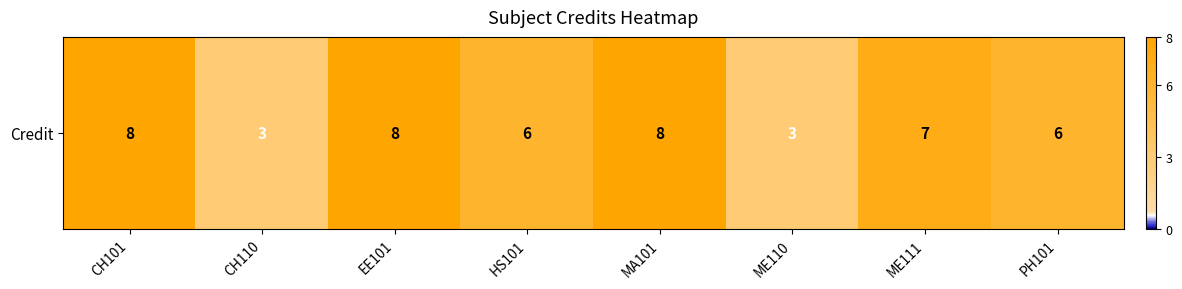

Reading left to right, transcribe all the data shown in this chart.

8	3	8	6	8	3	7	6